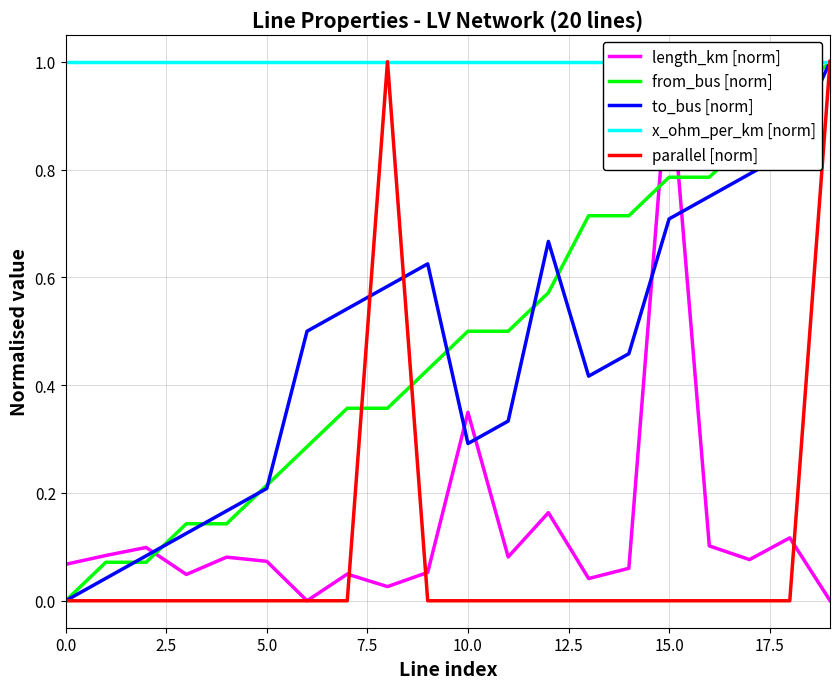

True or false: from_bus [norm] has a value of 0.0 at 0.0.

True